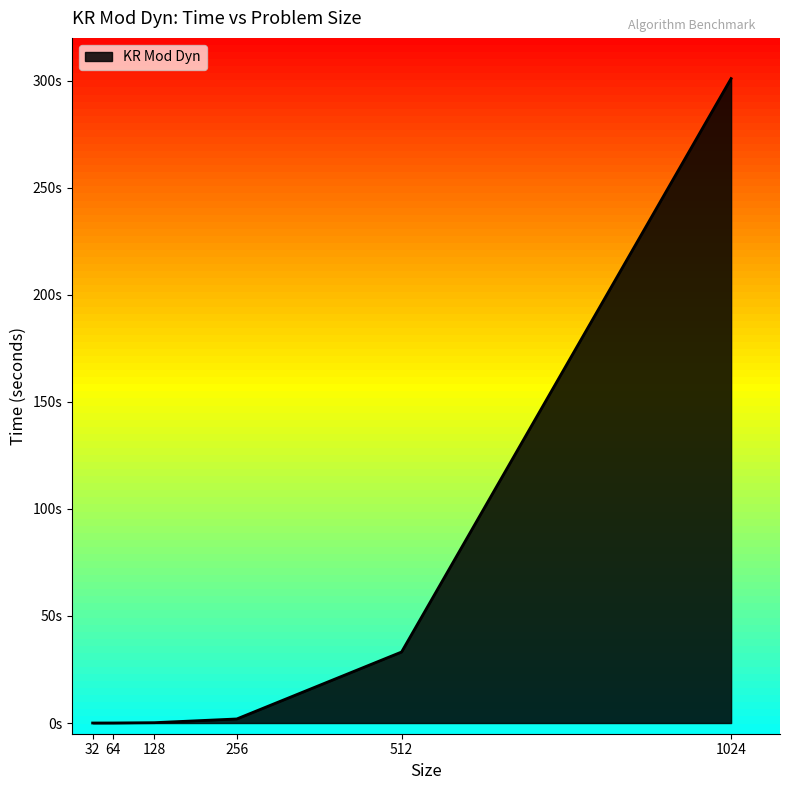

List the labels in order of value, largest first.

1024, 512, 256, 128, 64, 32